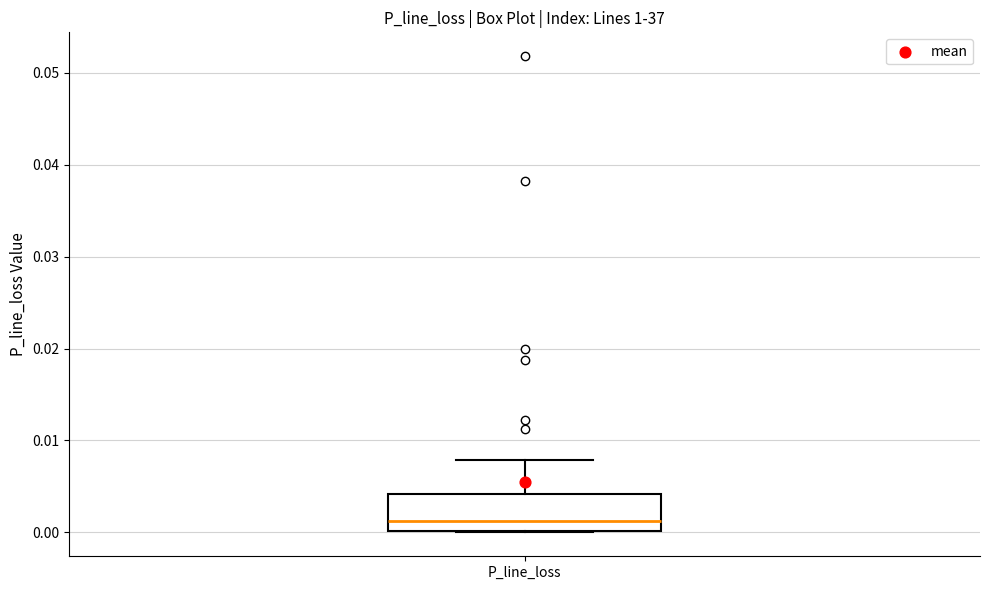

Read this box plot against the y-axis: the position of the median line, the range covered by the box, and the ends of both whiskers. The values are not printed on the chart, so give them approximately, as read against the axis.

median 0.001, box 0.000 to 0.004, whiskers 0.000 to 0.008